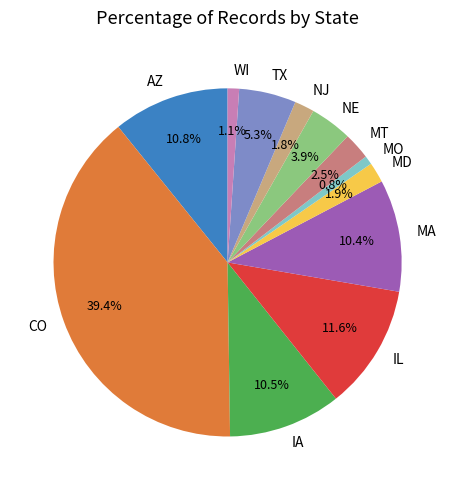

Which slice is the largest?

CO